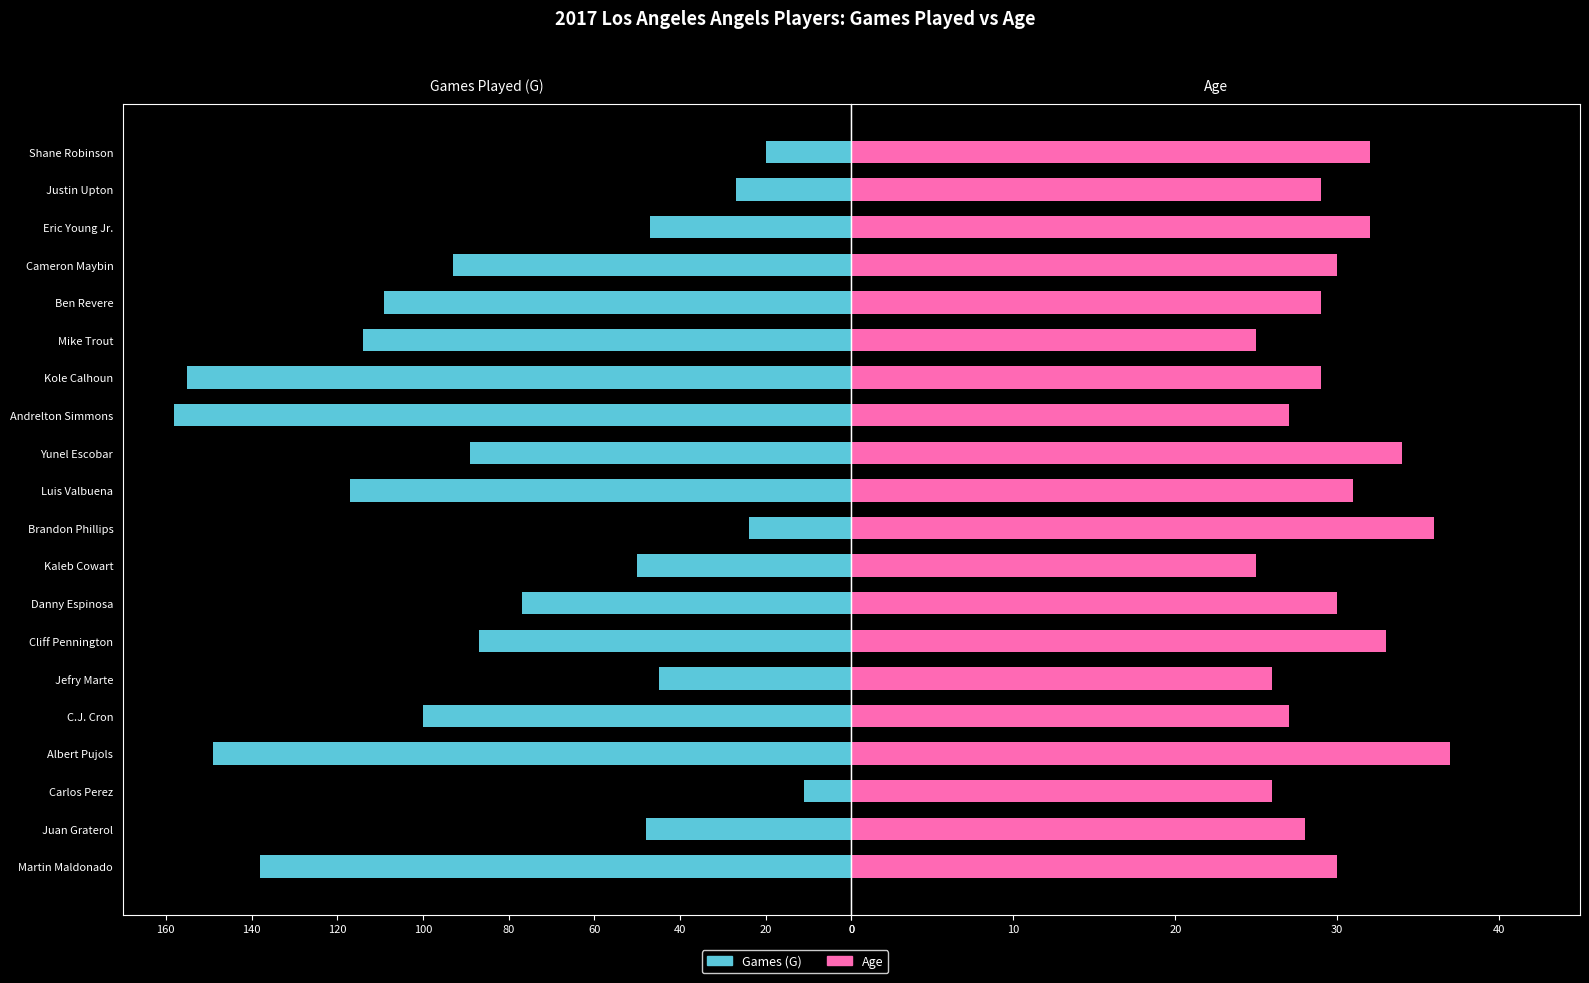

What is the value of the Age bar at the 15th from the left?

25